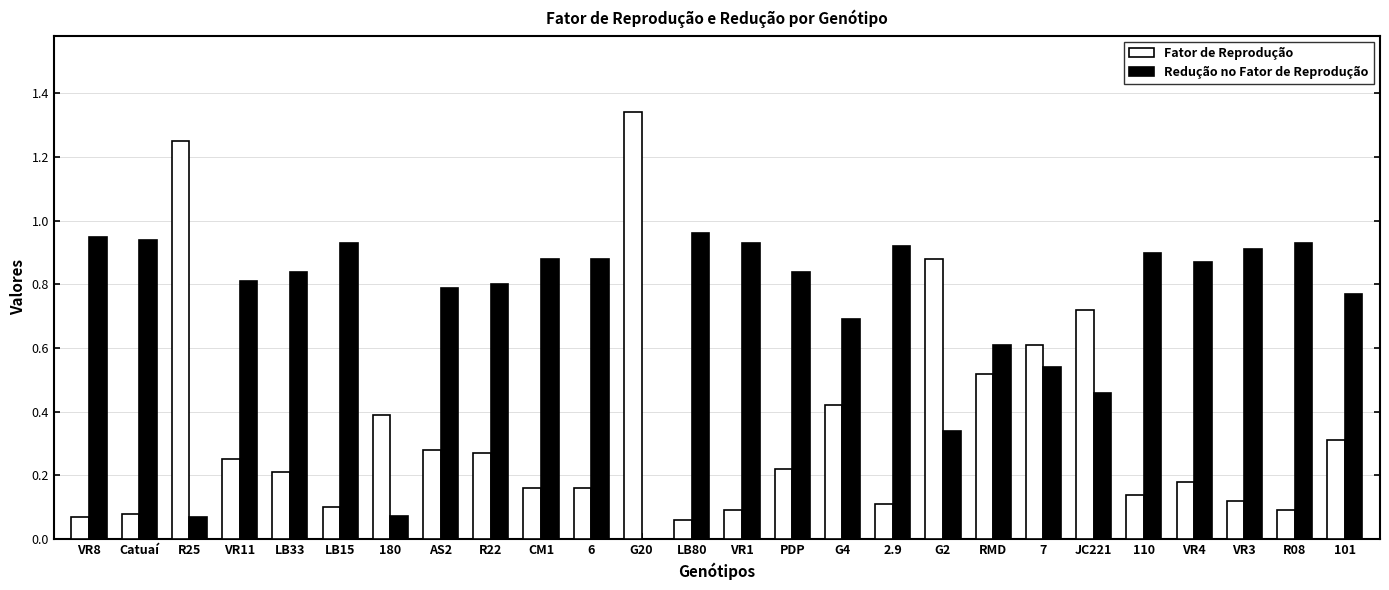

Does the chart contain stacked bars?

No